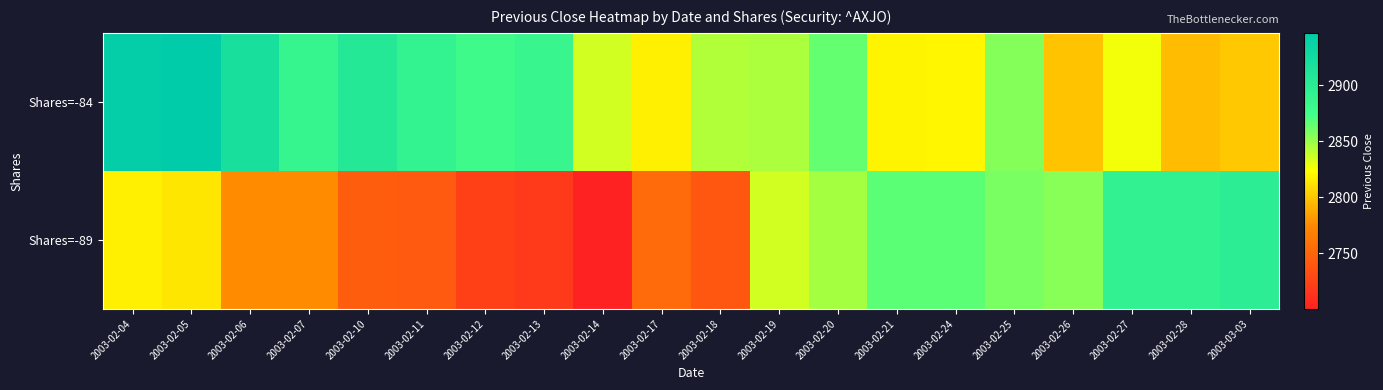

At 2003-02-06, list the series in order from largest to smallest.

Shares=-84, Shares=-89